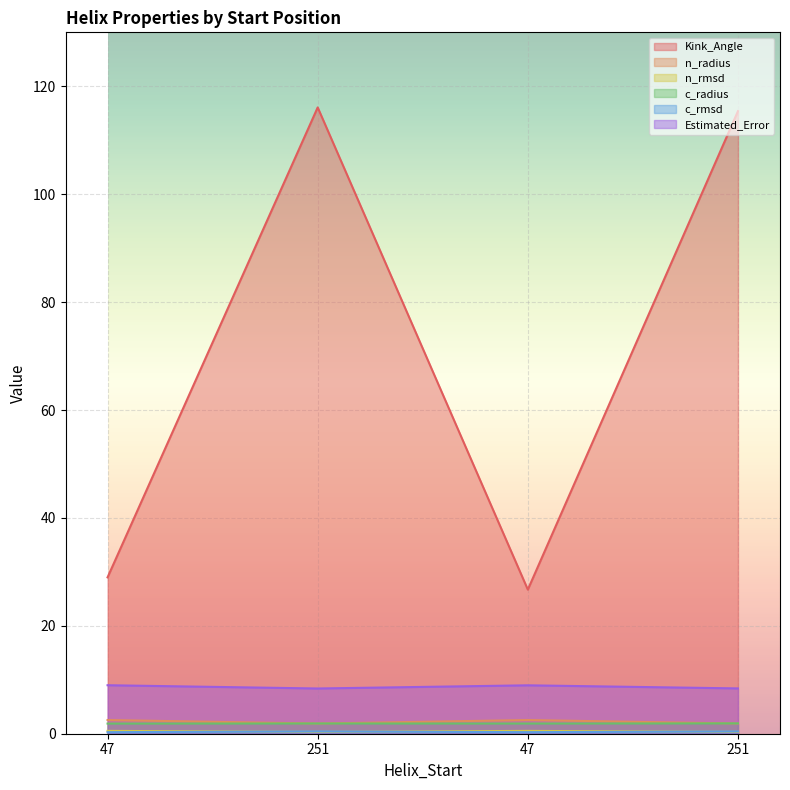

What is the difference between the n_radius values at 251 and 47?

0.6